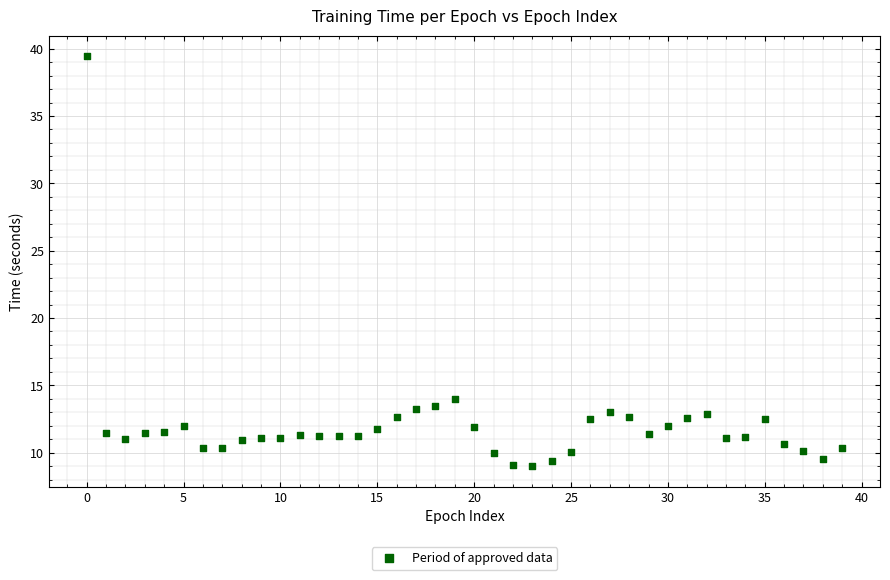

What is the range of Y values (max minus min)?

30.5